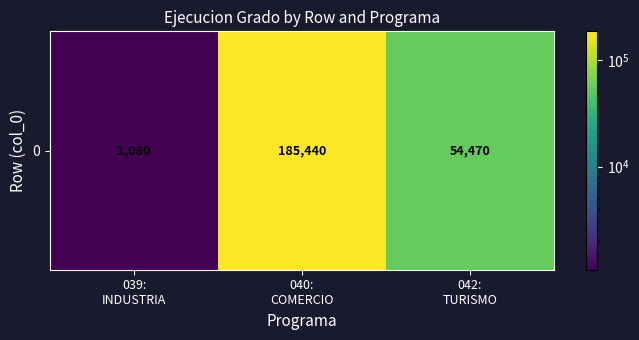

What is the sum of the values at 042:
TURISMO and 039:
INDUSTRIA?

55550